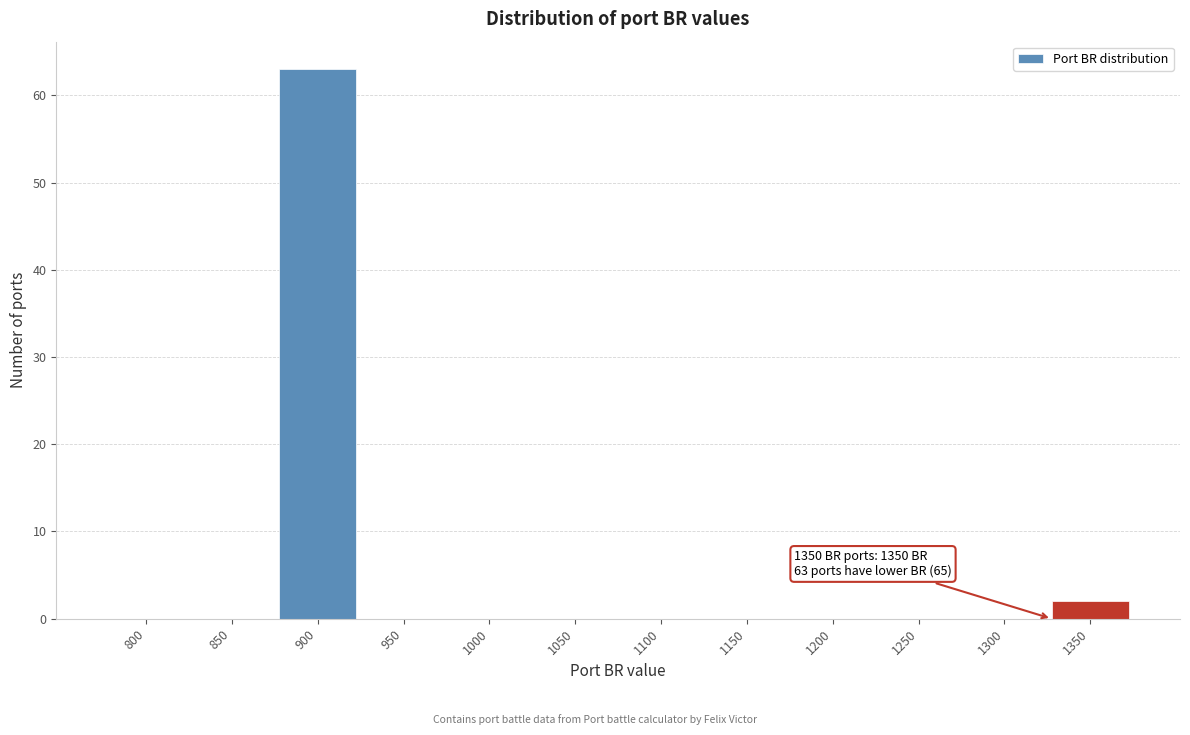

Reading left to right, list all the values displayed in this chart.

800=0	850=0	900=63	950=0	1000=0	1050=0	1100=0	1150=0	1200=0	1250=0	1300=0	1350=2